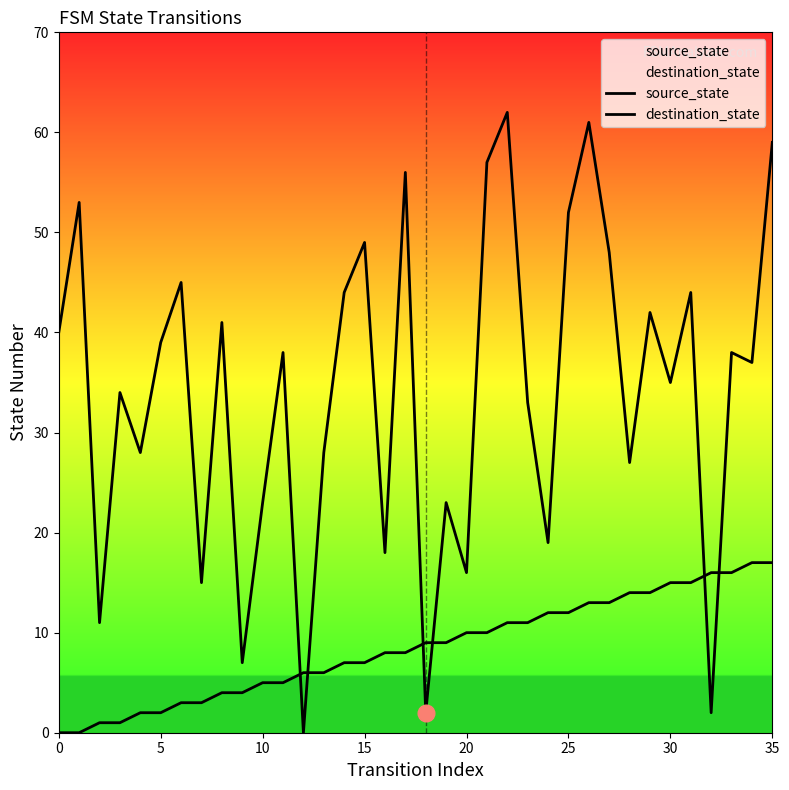

What value does the destination_state series have at 15?

49